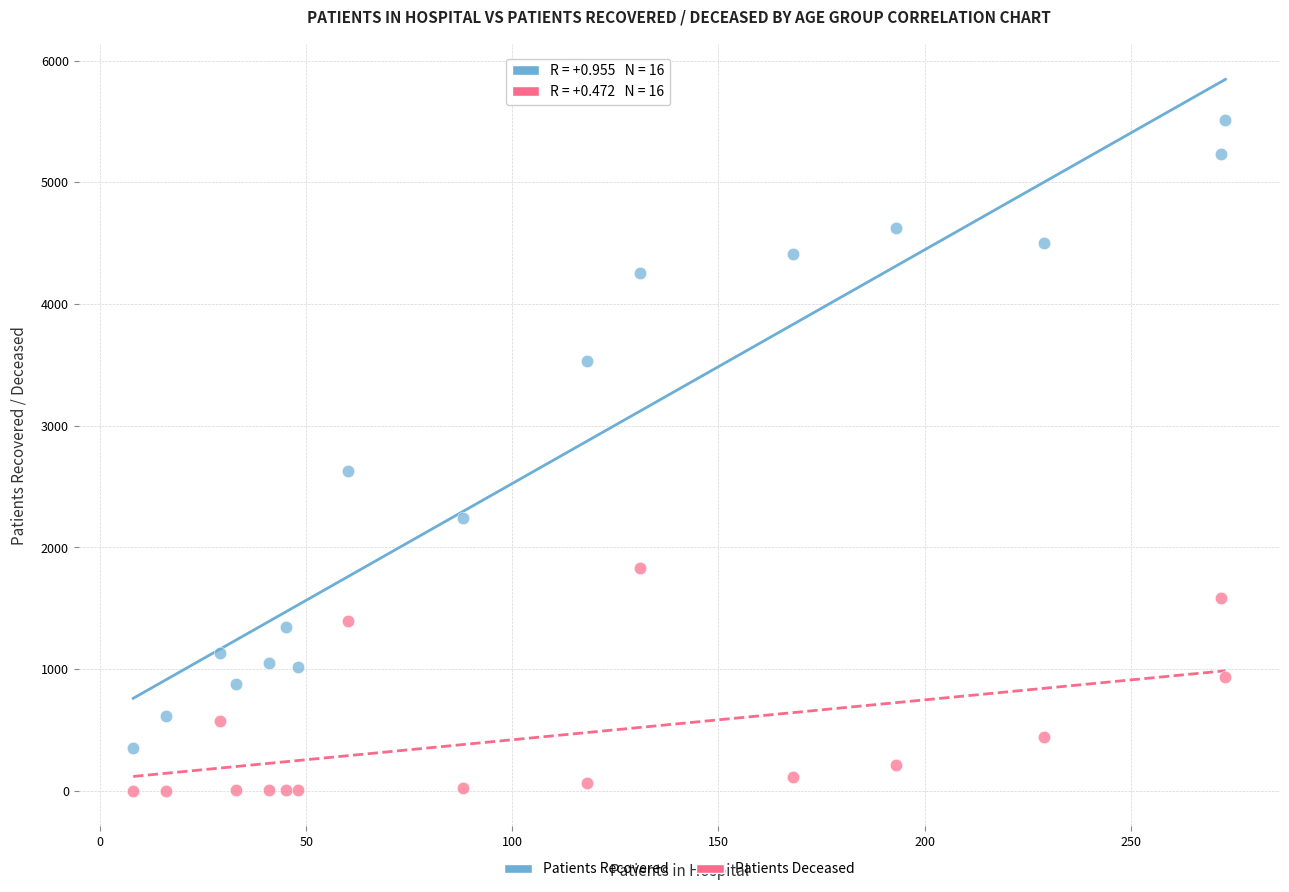

Across all data points, what is the range of X values (max minus min)?

265